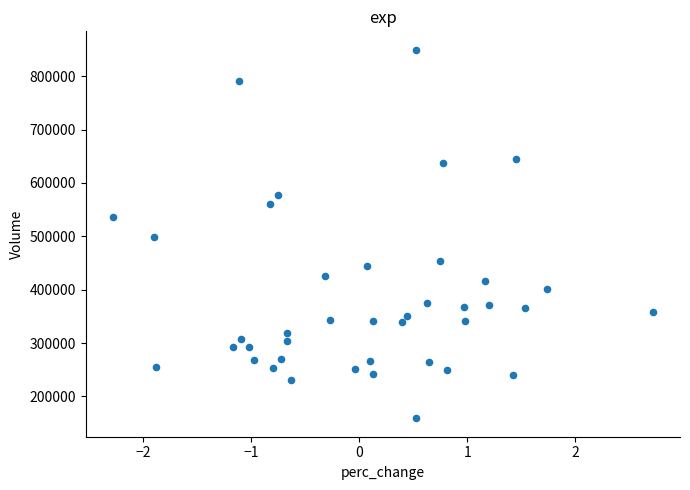

What is the range of Y values (max minus min)?

690600